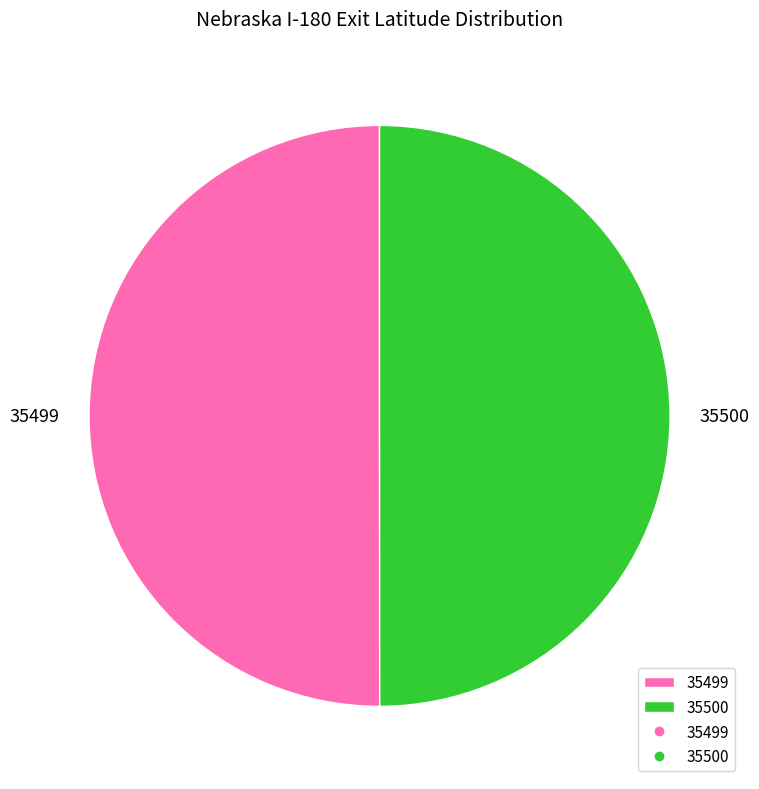

Combined, do 35500 and 35499 account for over 50%?

Yes